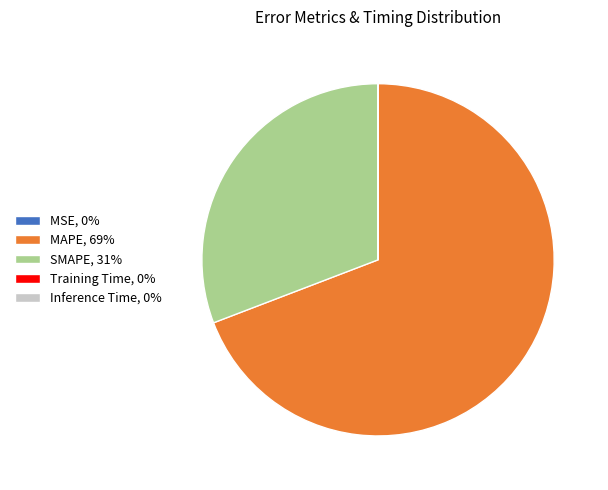

Is it true that SMAPE, 31% is 20% of the pie?

False